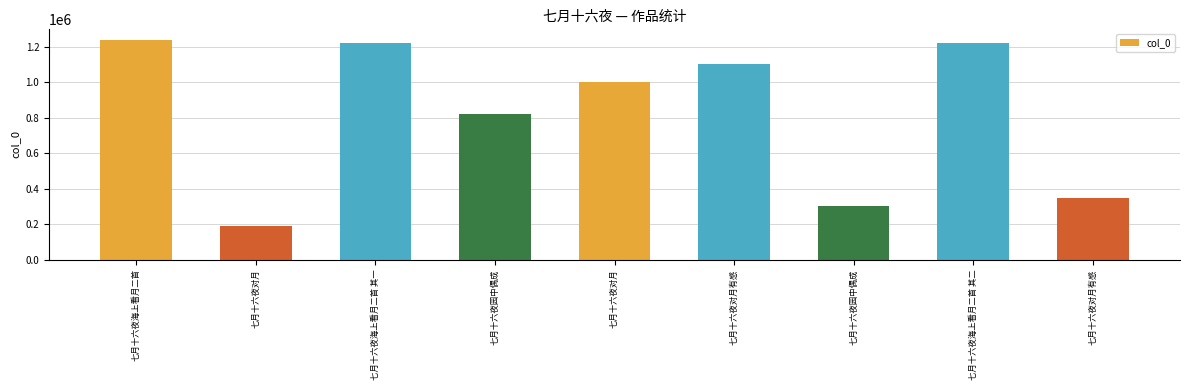

What is the difference between the second highest and second lowest values?

915172